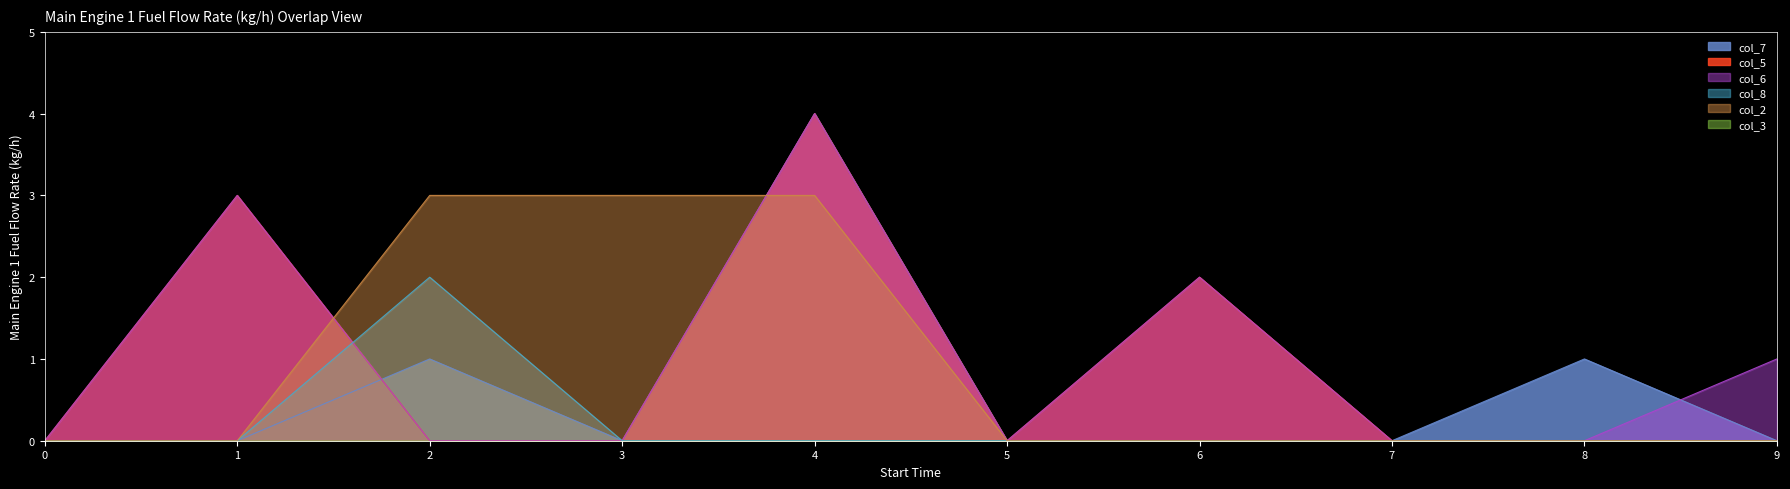

How many interior local valleys does the col_7 series have?

1